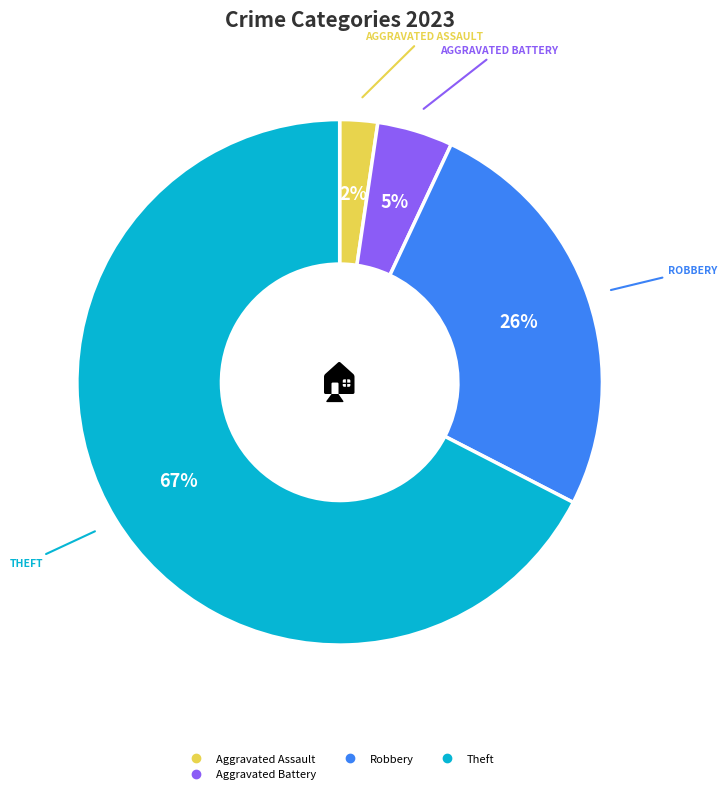

To the nearest percent, what is the average slice percentage?

25%